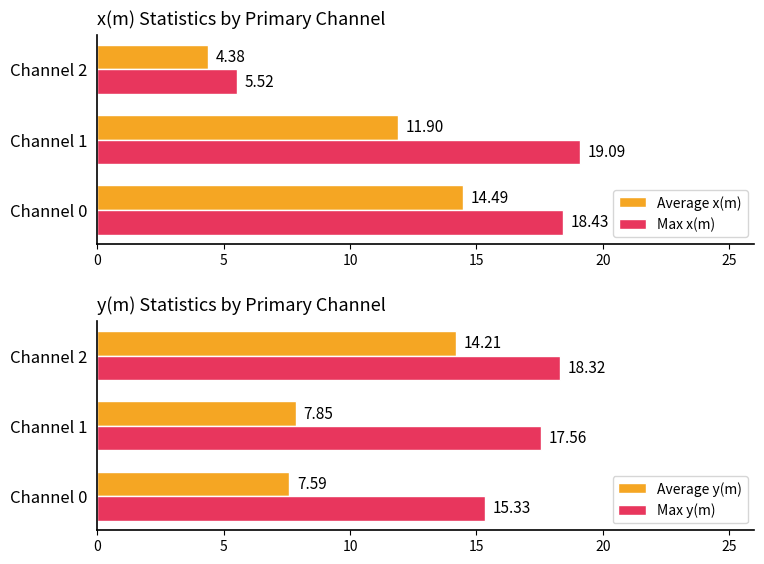

Is the value of Average x(m) at Channel 0 greater than the value of Max x(m) at Channel 1?

No